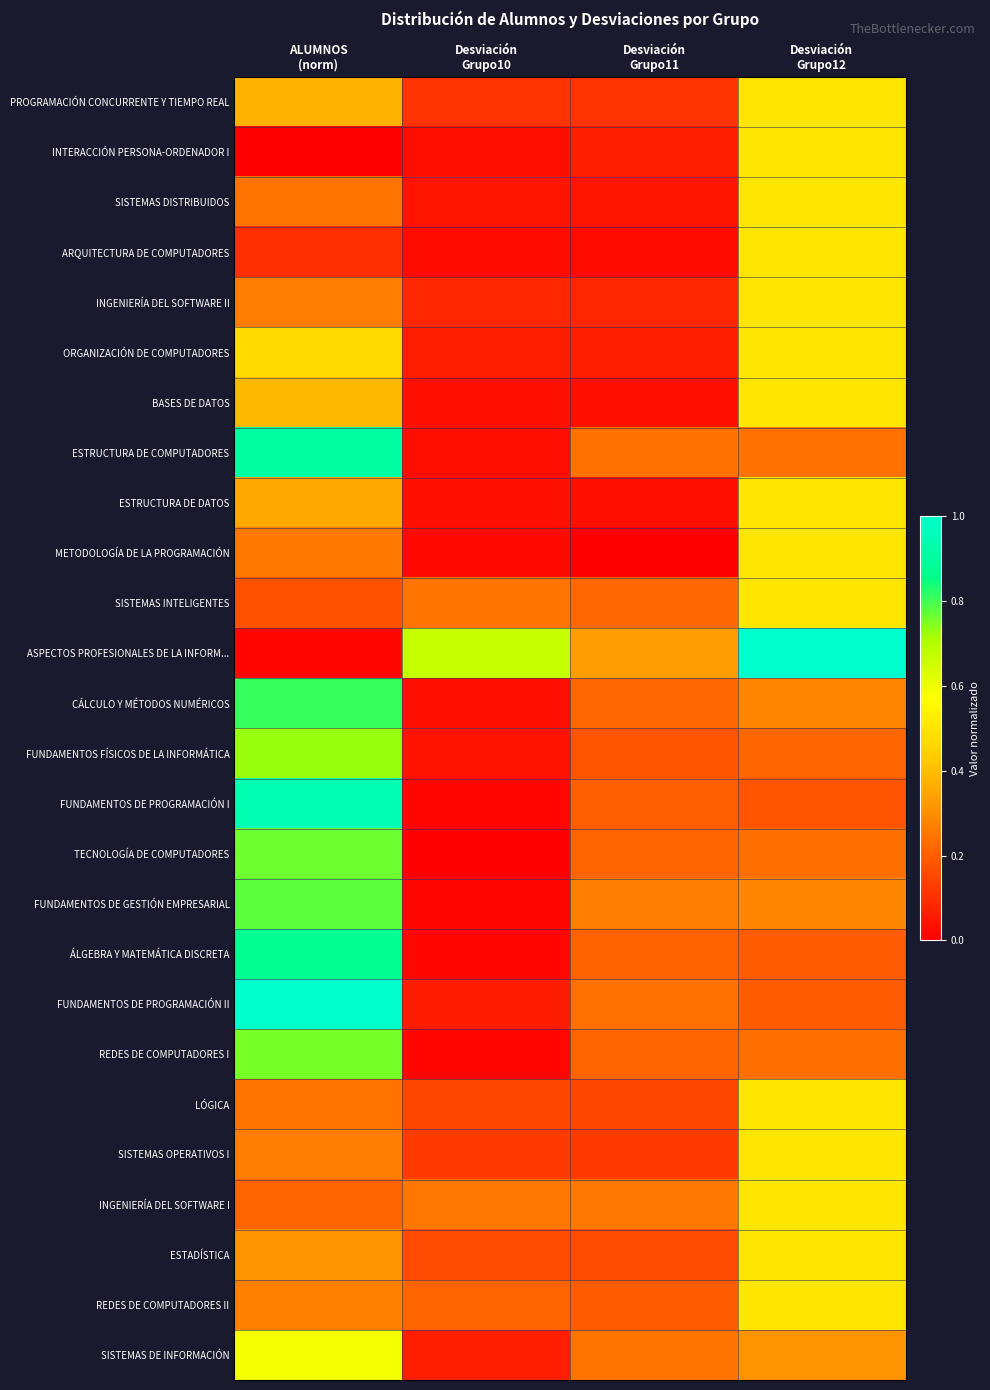

What is the maximum value shown in the chart?

1.0